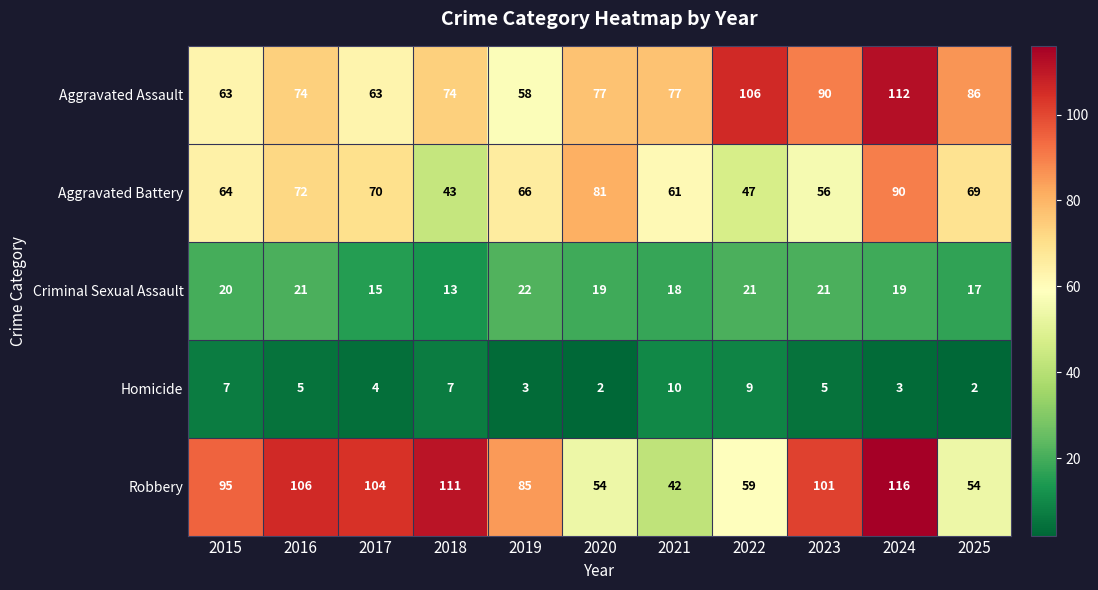

The Criminal Sexual Assault series shows 30 at 2023. True or false?

False